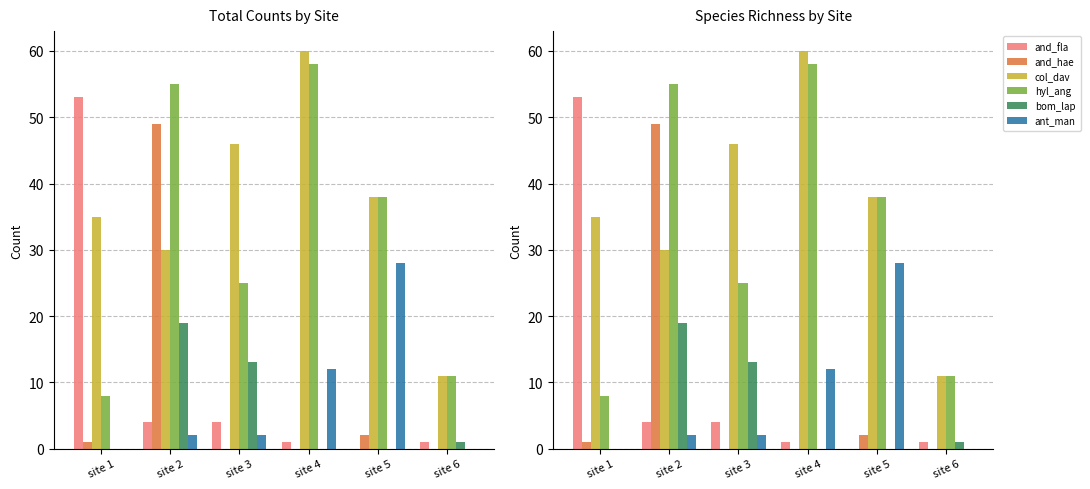

The value of and_fla at site 1 is 32. True or false?

False